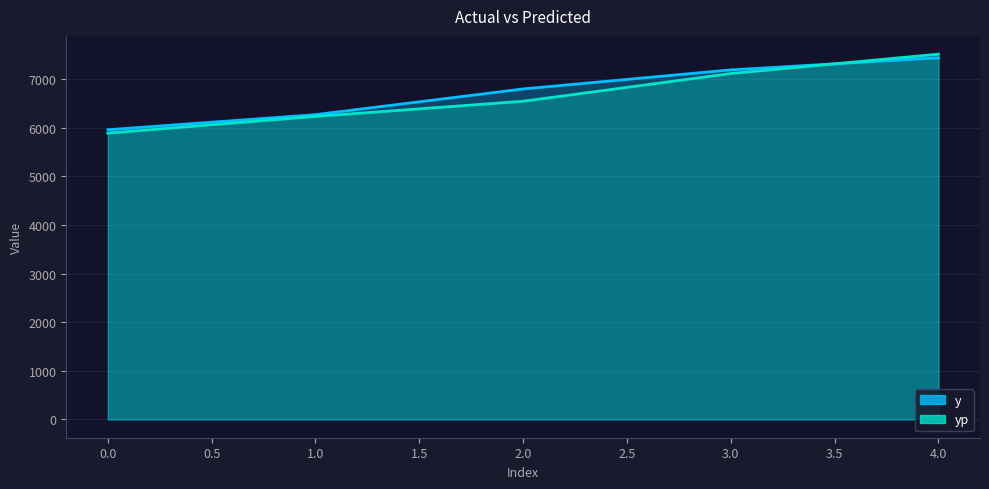

True or false: y has more than 2 points higher than both neighbors.

False